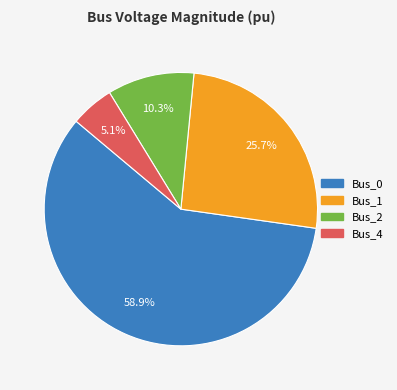

True or false: Bus_2 accounts for 10% of the total.

True